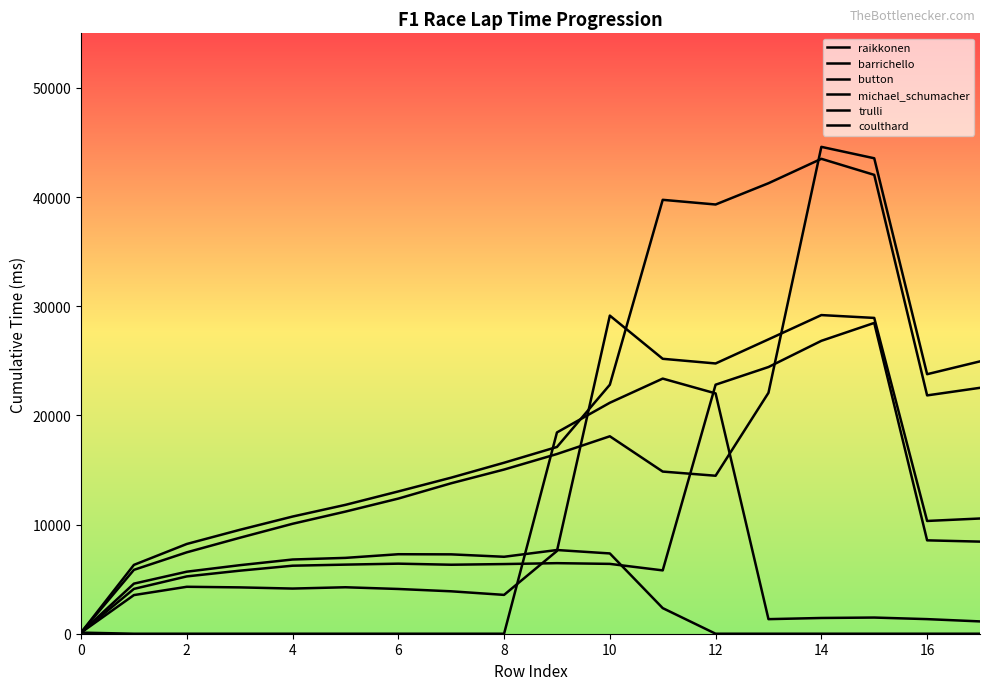

What is the label of the 18th point from the left?

17